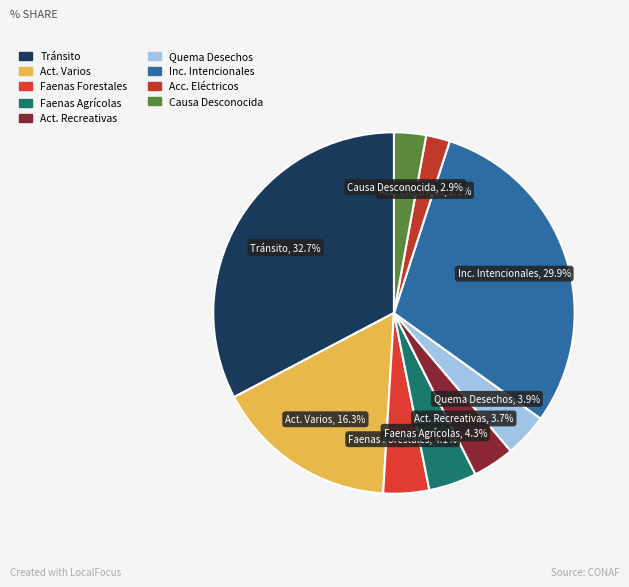

What is the largest slice in the pie chart?

1.7. TRÁNSITO DE PERSONAS